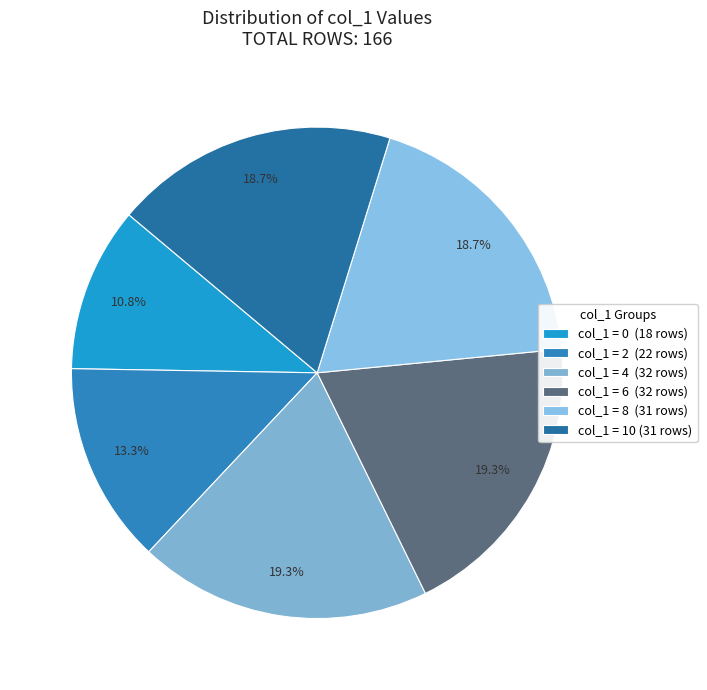

How many segments does this pie chart have?

6